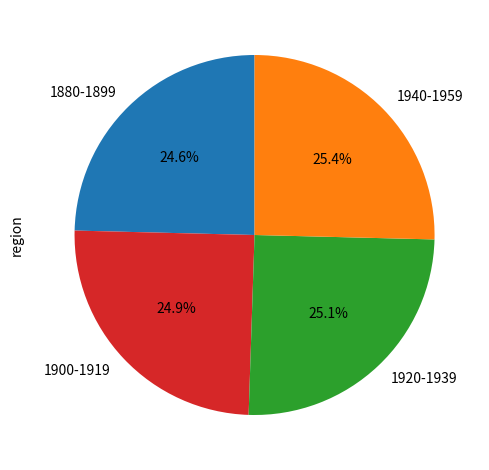

What is the ratio of the value at 1880-1899 to the value at 1920-1939?

1.0